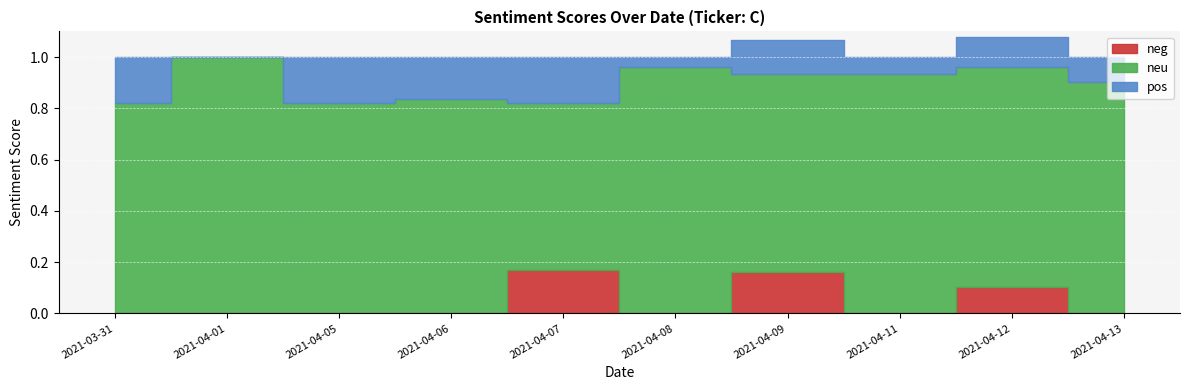

The neu series shows 1.1 at 2021-04-07. True or false?

False